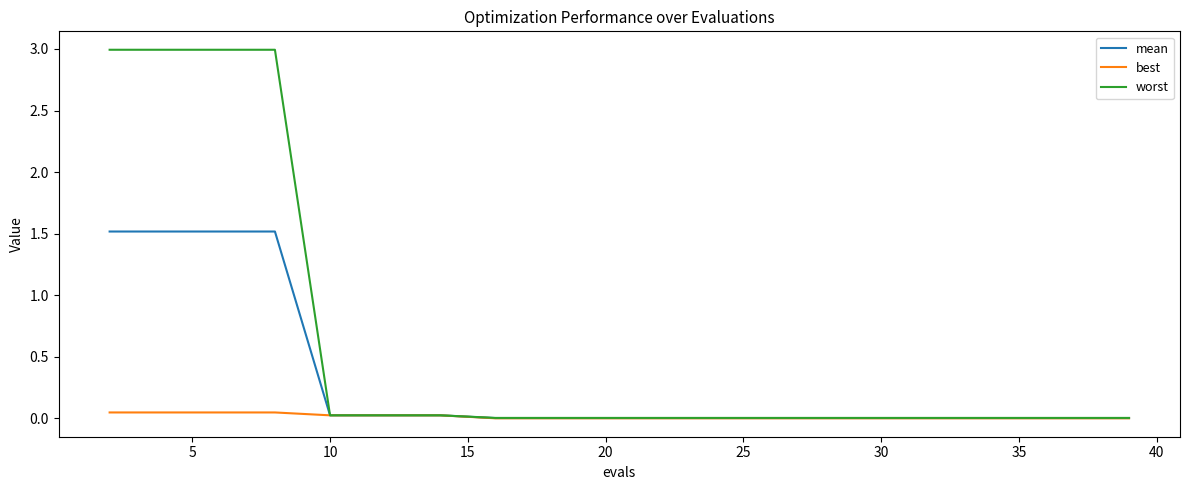

Rank the series by their maximum value, from highest to lowest.

worst, mean, best